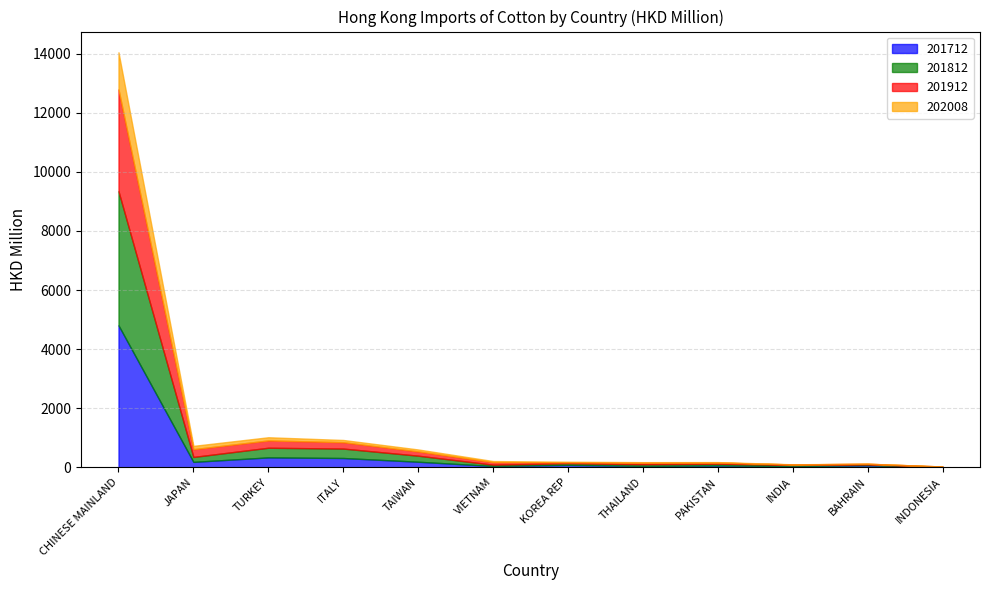

Where does the 201712 series first go above 78?

CHINESE MAINLAND